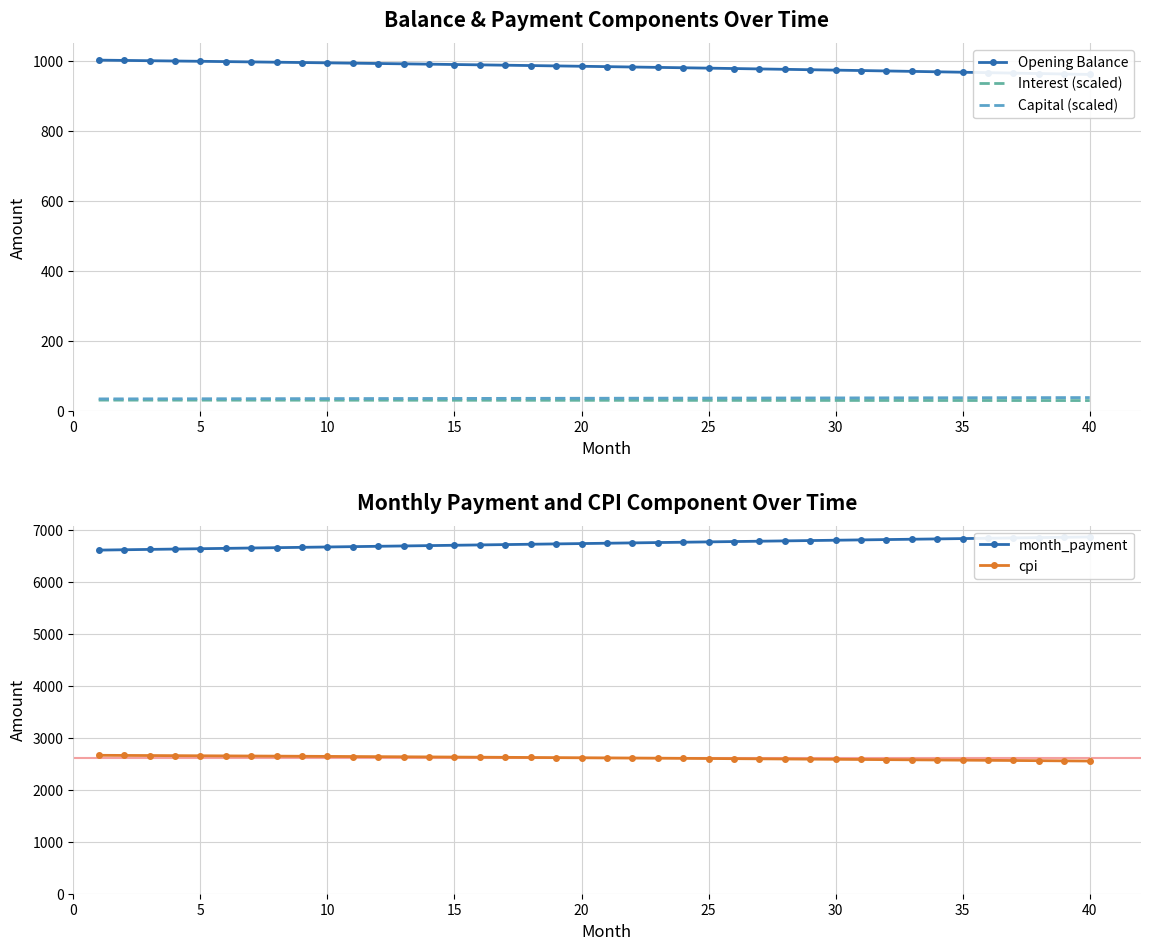

What is the maximum value for Capital (scaled)?

38.6